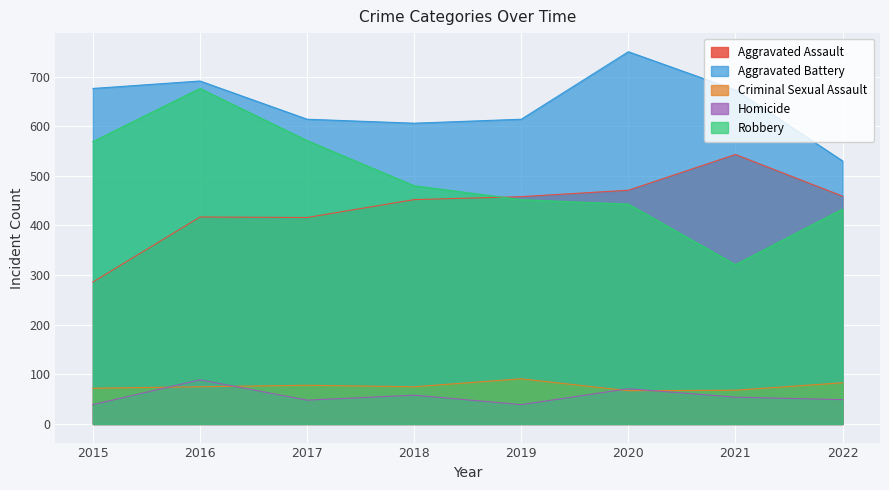

Between 2018 and 2016, which is larger?

2018